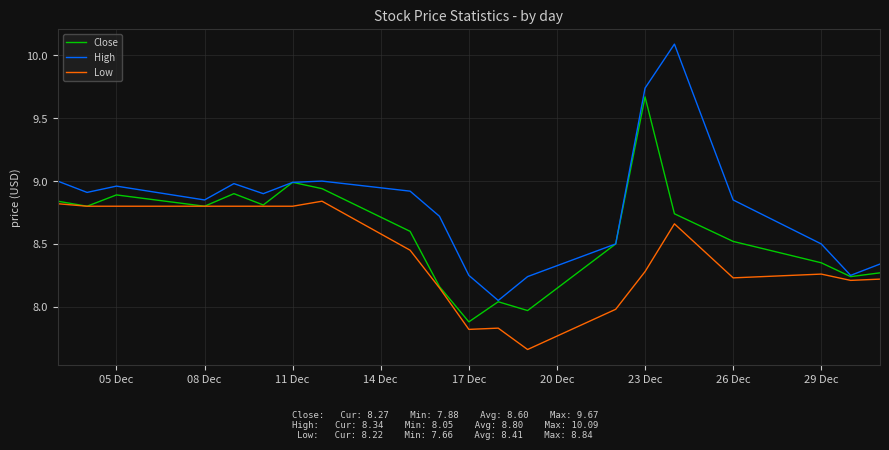

What is the maximum value for High?

10.1